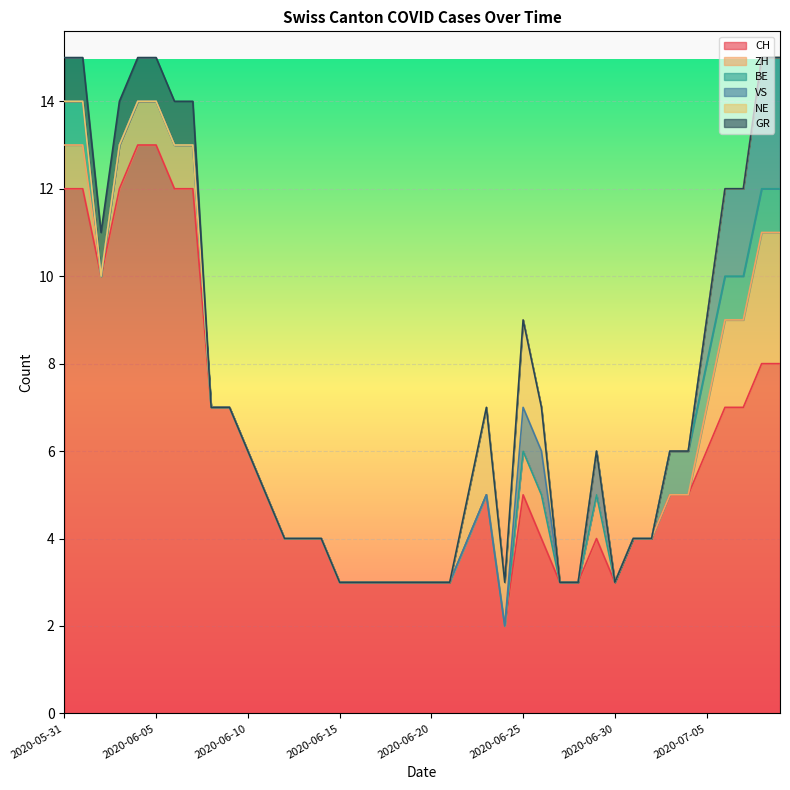

What is the label of the 18th point from the left?

2020-06-17